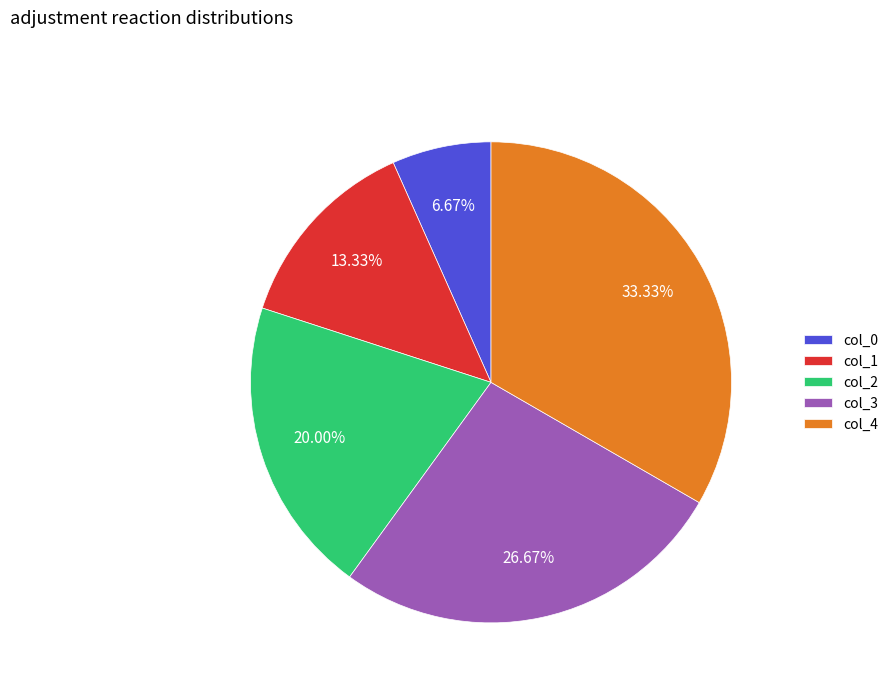

How many segments does this pie chart have?

5